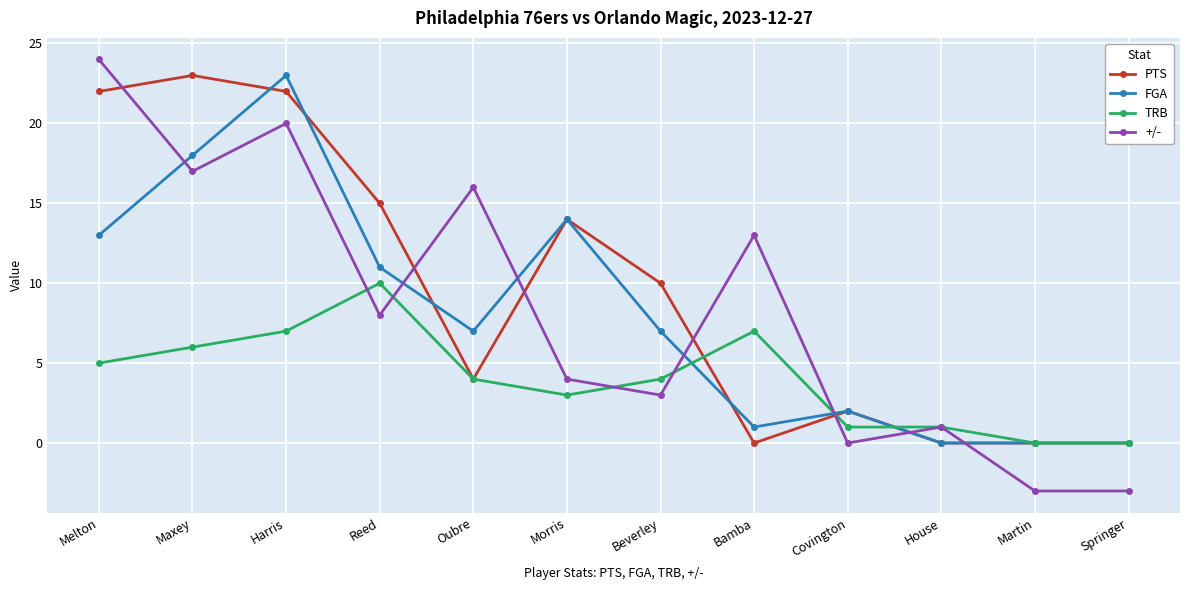

Between which two adjacent categories do FGA and TRB first intersect?

Beverley and Bamba